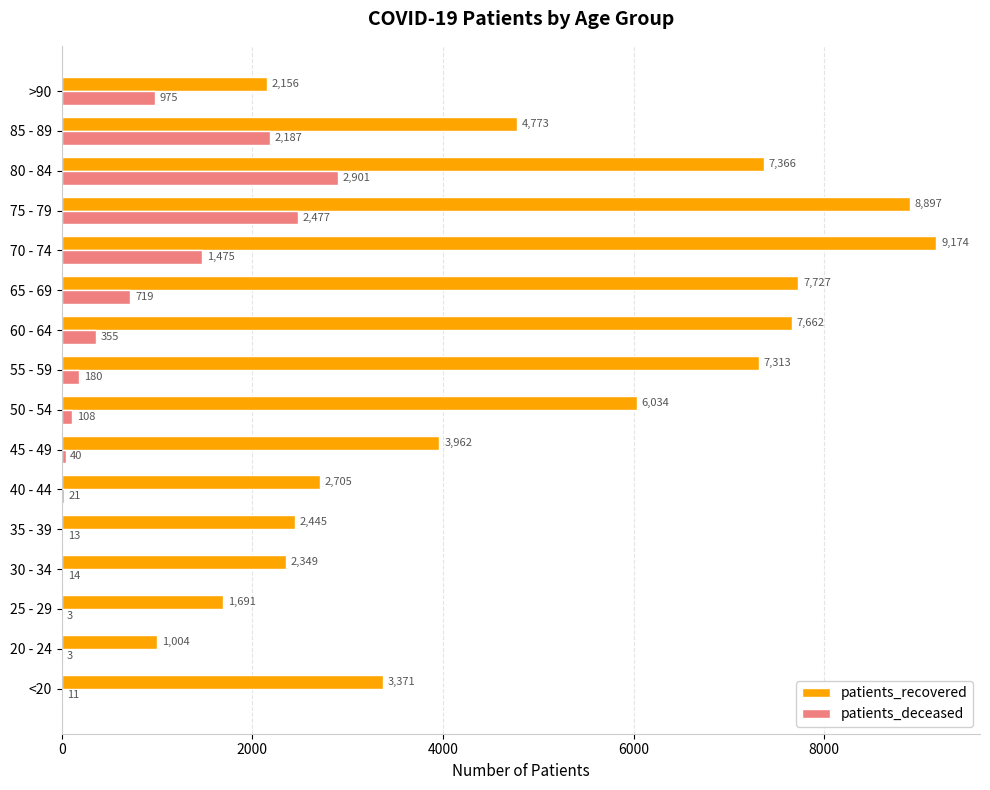

How many data points does each series have?

16